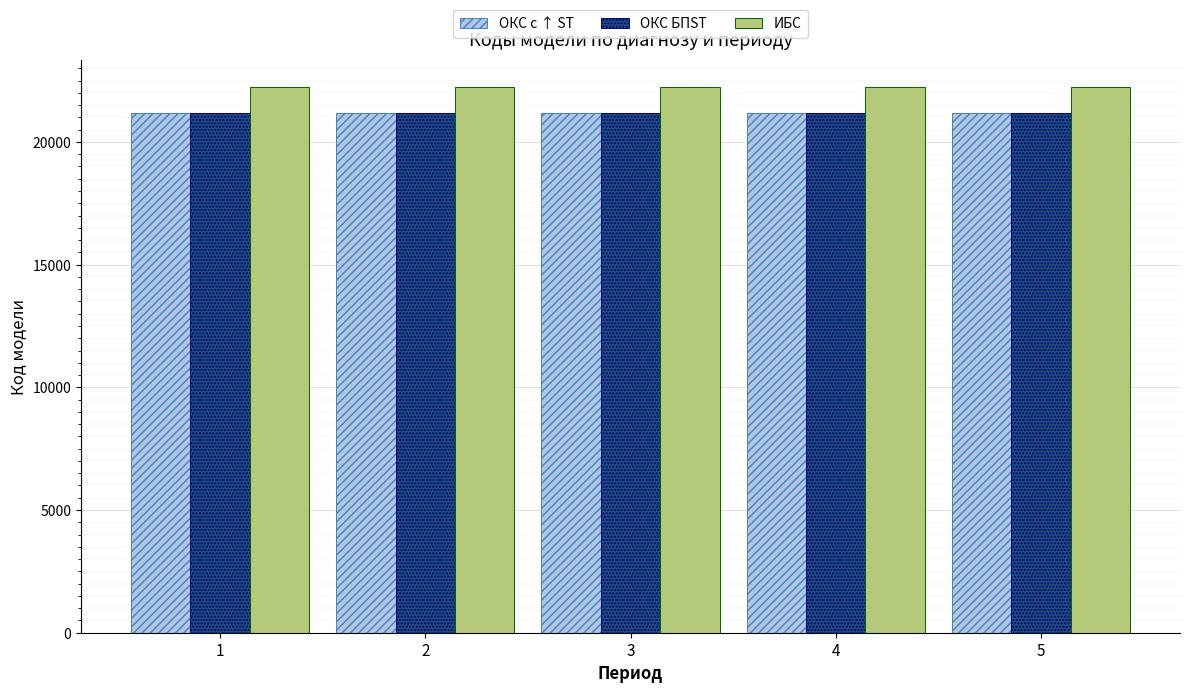

What is the maximum value for ОКС БПST?

21167